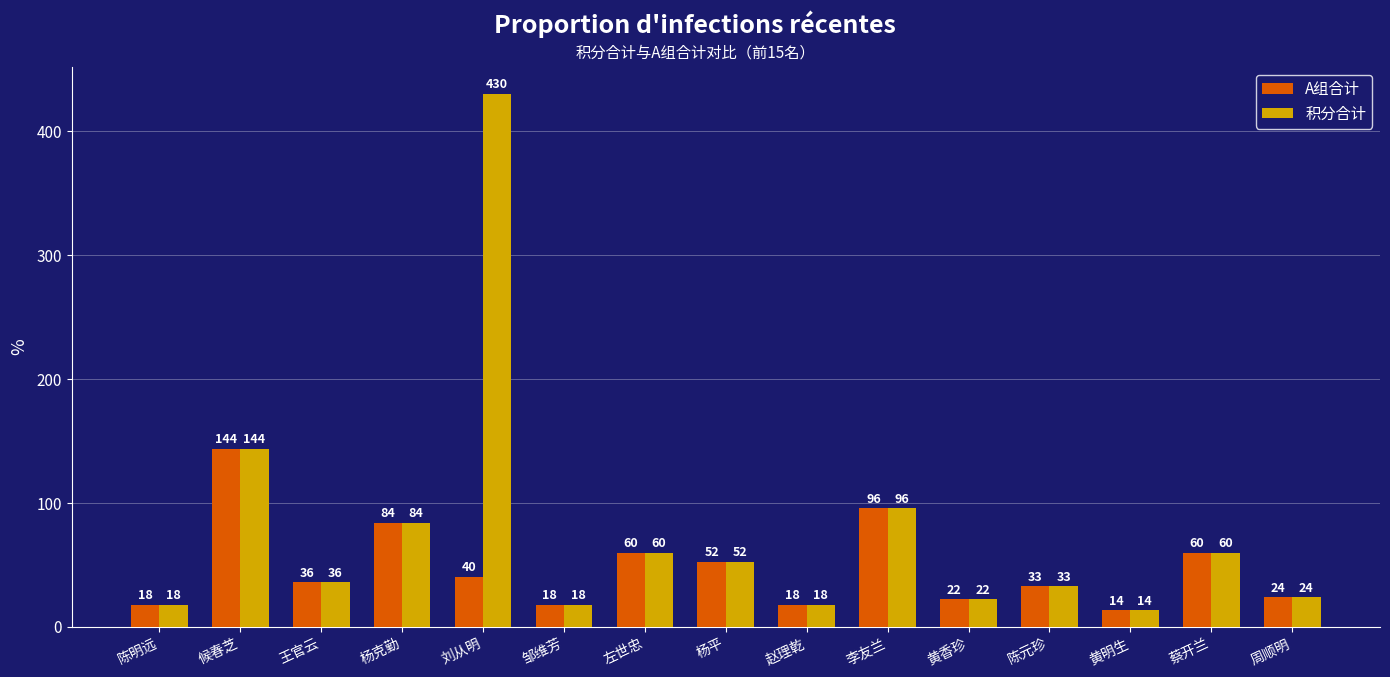

Which series has the widest spread of values?

积分合计